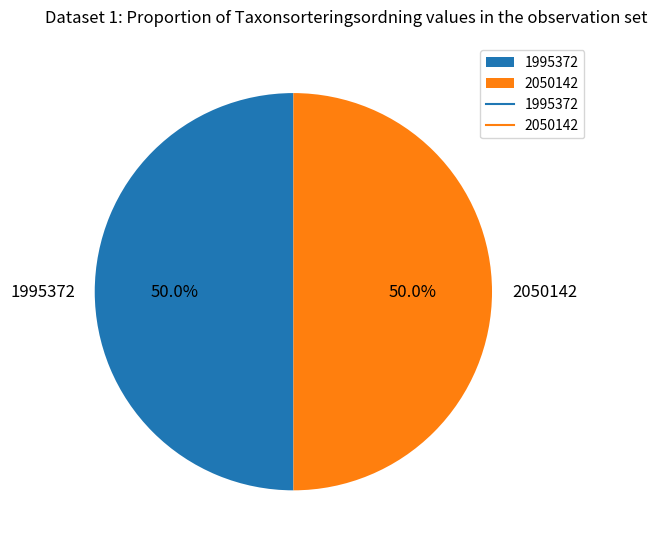

Approximately how many times larger is the value at 1995372 compared to 2050142?

1.0